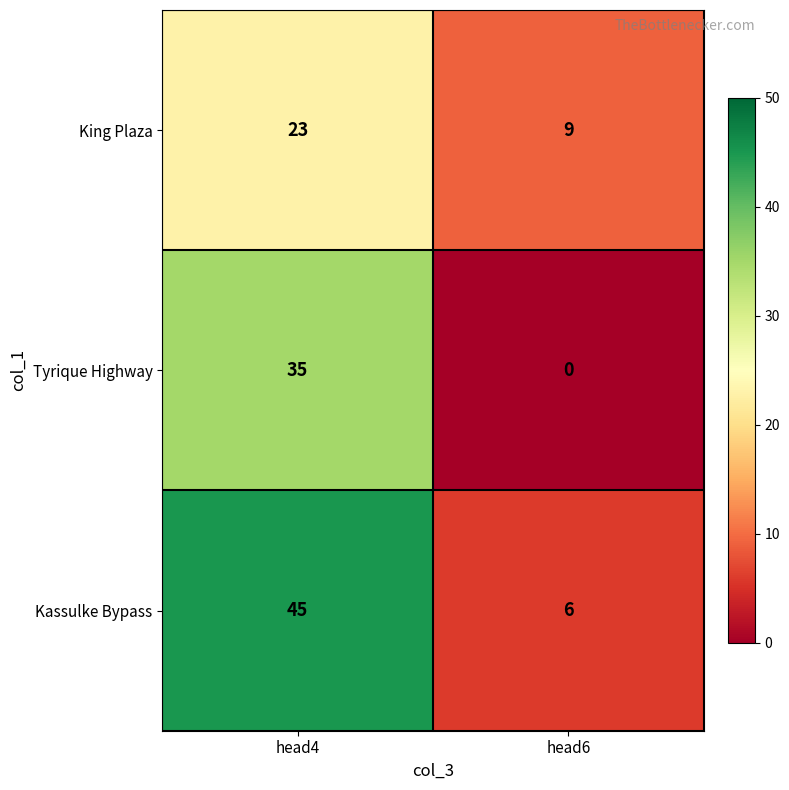

What is the sum of all King Plaza values?

32